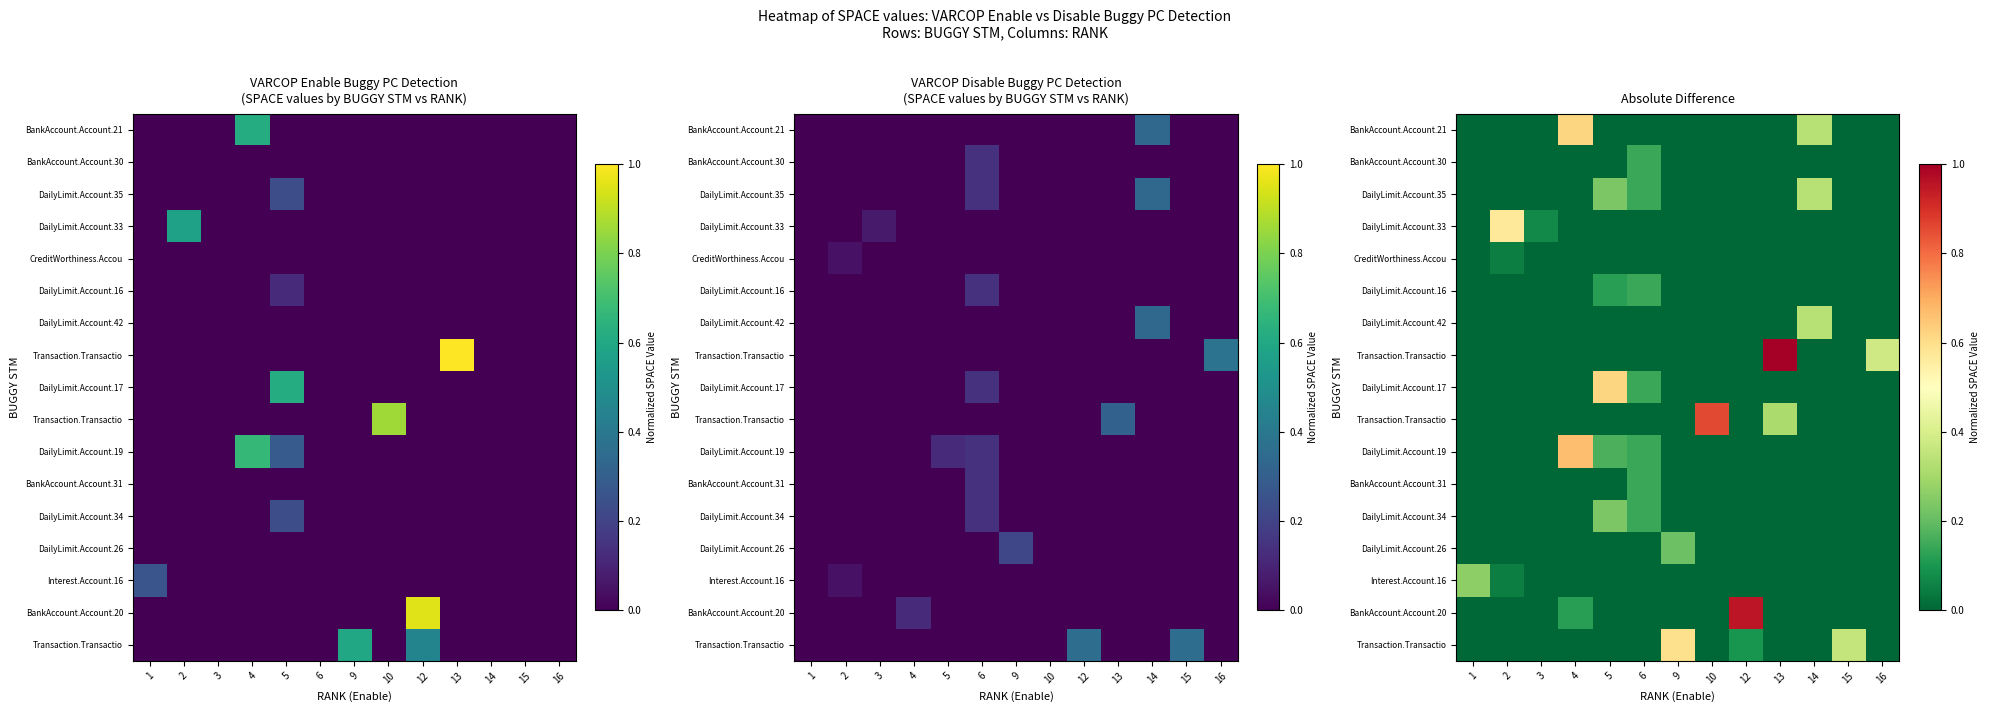

What is the difference between the highest and lowest values at 16?

0.4